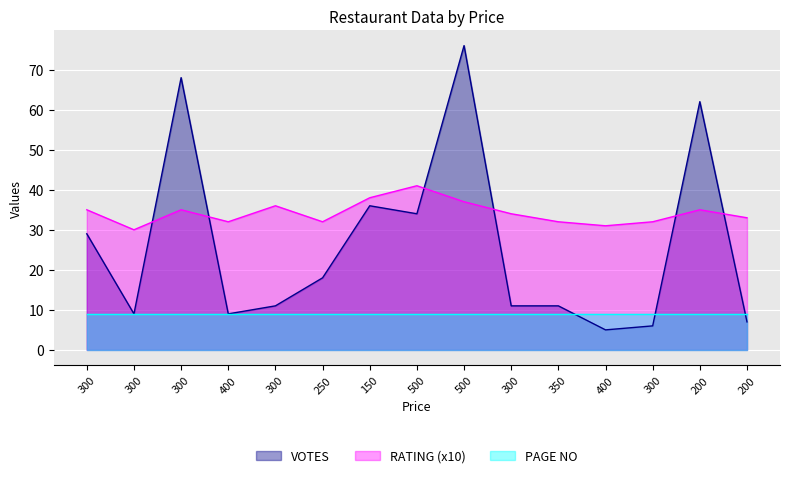

True or false: VOTES has a value of 1 at 300.

False